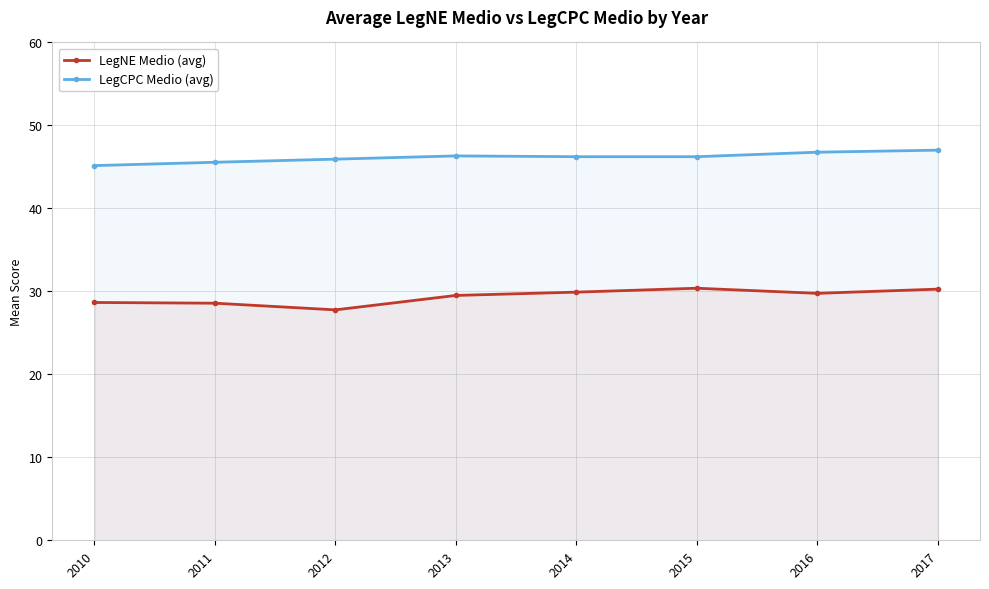

Is it true that LegCPC Medio (avg) equals 79.5 at 2016?

False